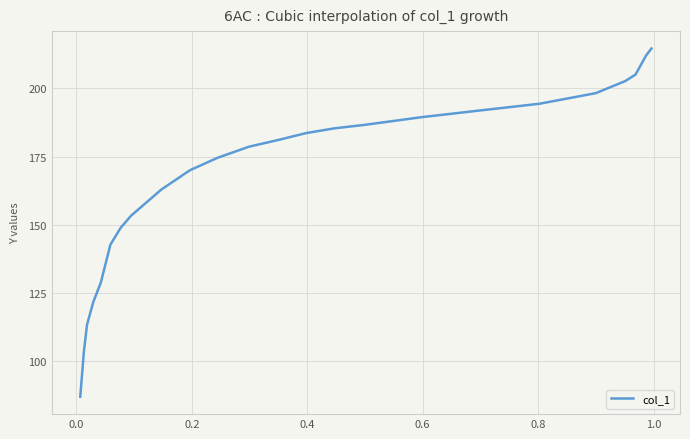

What is the average value?

167.9